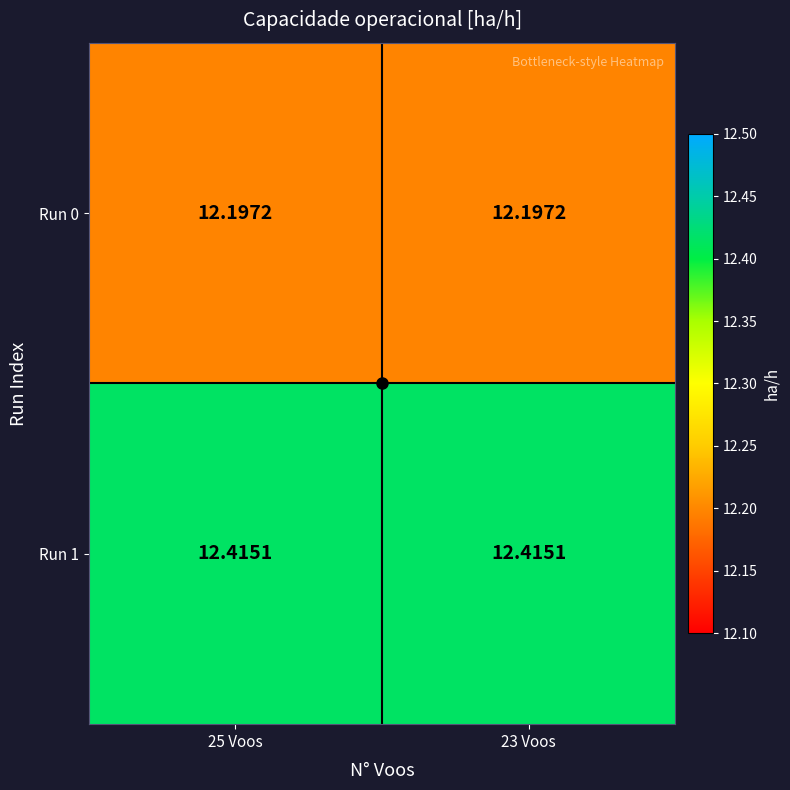

Is the value of Run 1 at 25 Voos greater than the value of Run 0 at 23 Voos?

Yes